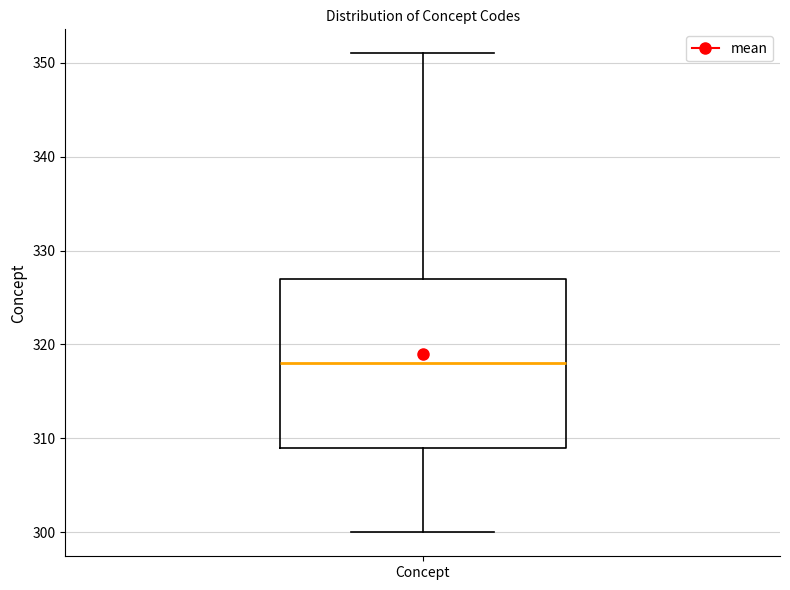

Transcribe this box plot: give where the median line is, the range the box spans, and where the two whiskers end, as read against the y-axis. The values are not printed on the chart, so give them approximately, as read against the axis.

median 318, box 309 to 327, whiskers 300 to 351